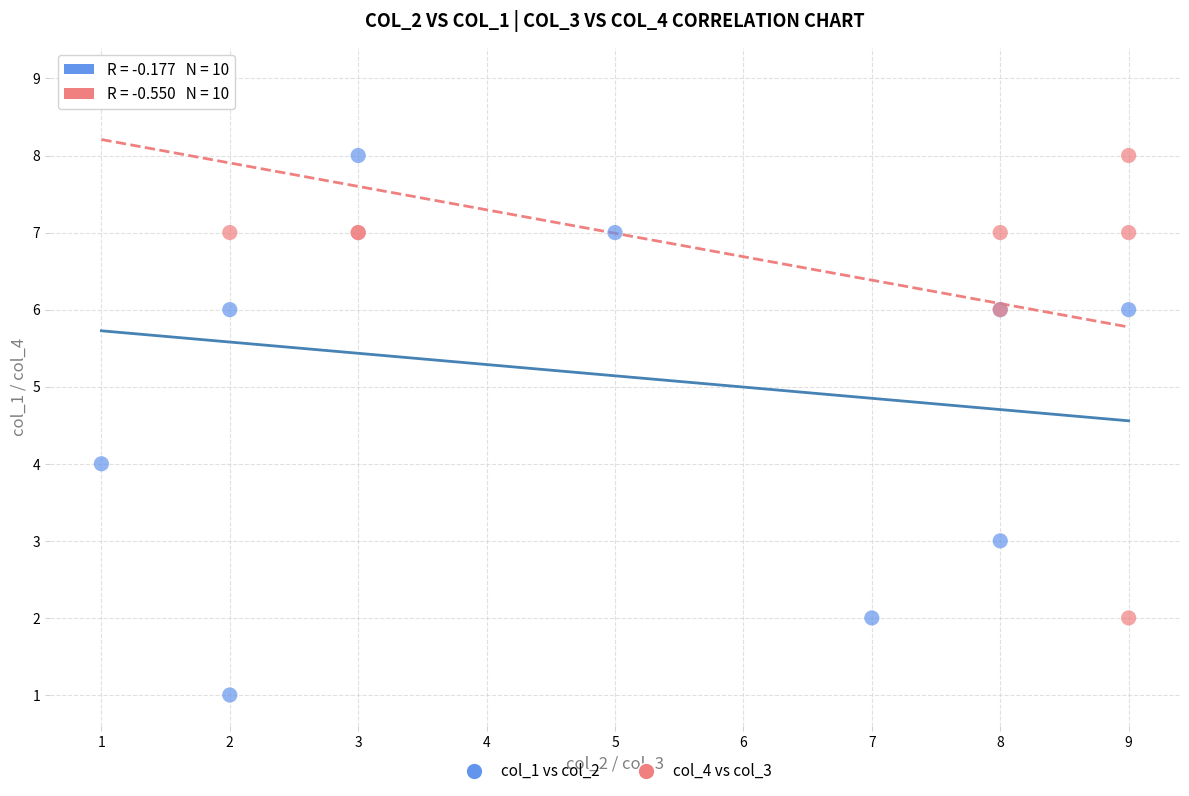

Which series has the widest spread of Y values?

col_1 vs col_2